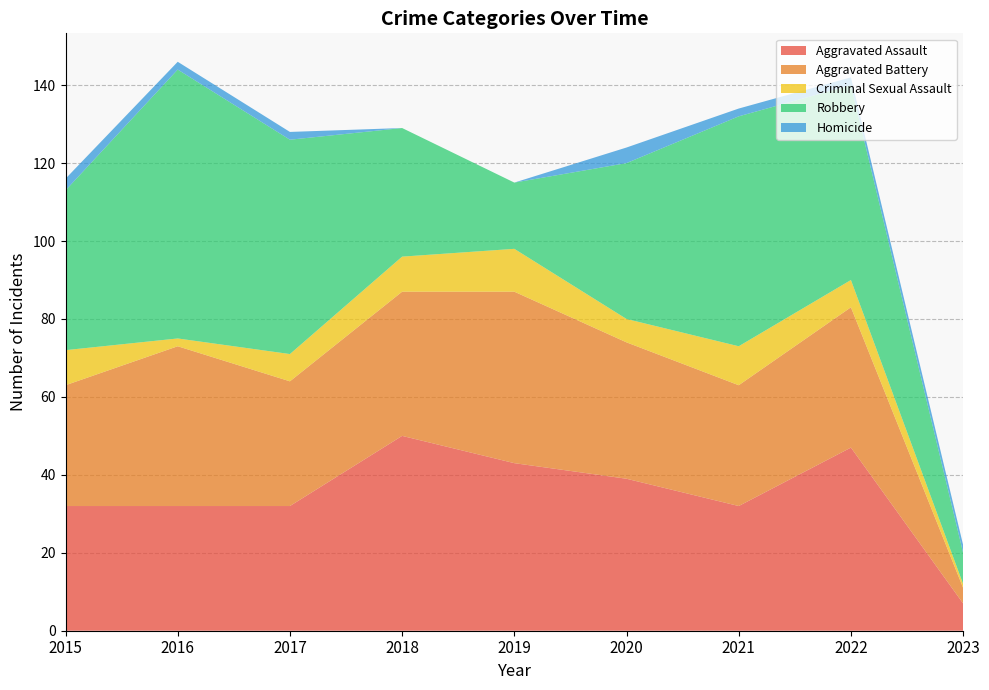

Reading left to right, what are all the values shown in this chart?

Aggravated Assault: 2015=32	2016=32	2017=32	2018=50	2019=43	2020=39	2021=32	2022=47	2023=7
Aggravated Battery: 2015=31	2016=41	2017=32	2018=37	2019=44	2020=35	2021=31	2022=36	2023=4
Criminal Sexual Assault: 2015=9	2016=2	2017=7	2018=9	2019=11	2020=6	2021=10	2022=7	2023=1
Robbery: 2015=41	2016=69	2017=55	2018=33	2019=17	2020=40	2021=59	2022=50	2023=8
Homicide: 2015=3	2016=2	2017=2	2018=0	2019=0	2020=4	2021=2	2022=2	2023=2